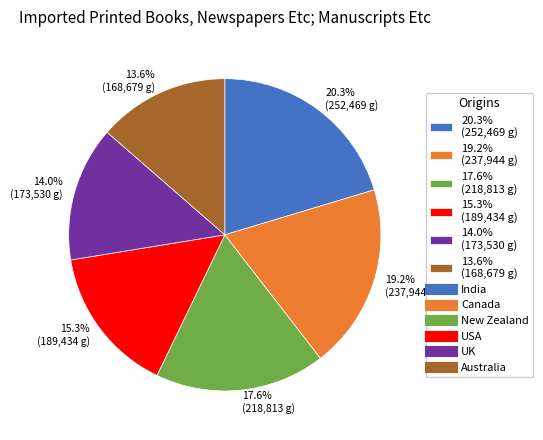

Between 13.6% (168,679 g) and 19.2% (237,944 g), which is larger?

19.2% (237,944 g)